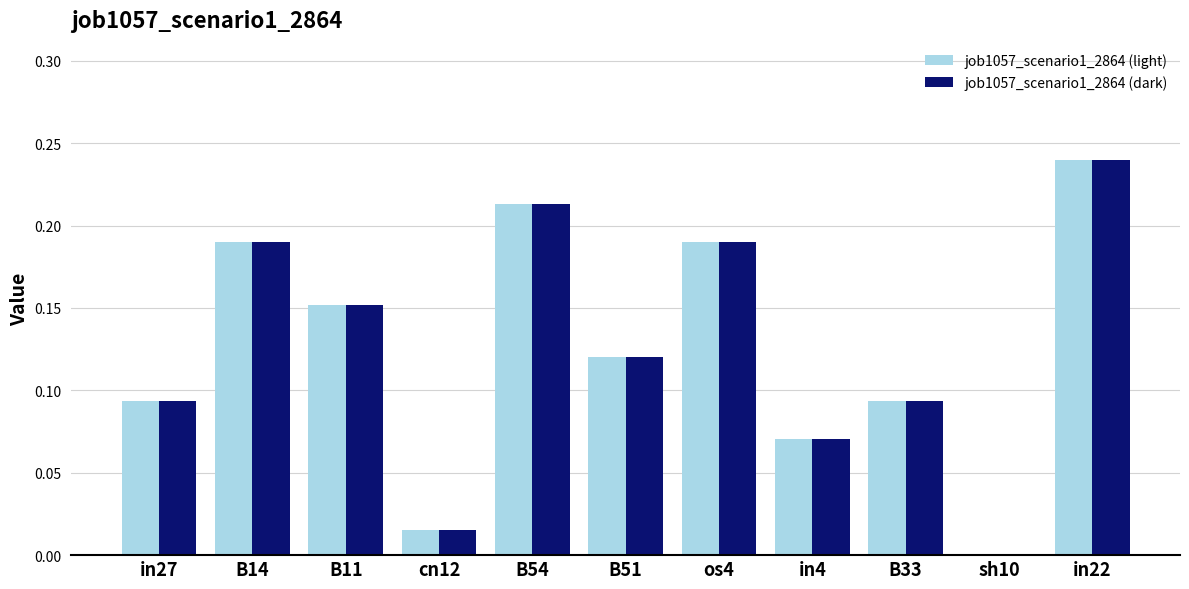

At which category is the sum across all series the highest?

in22